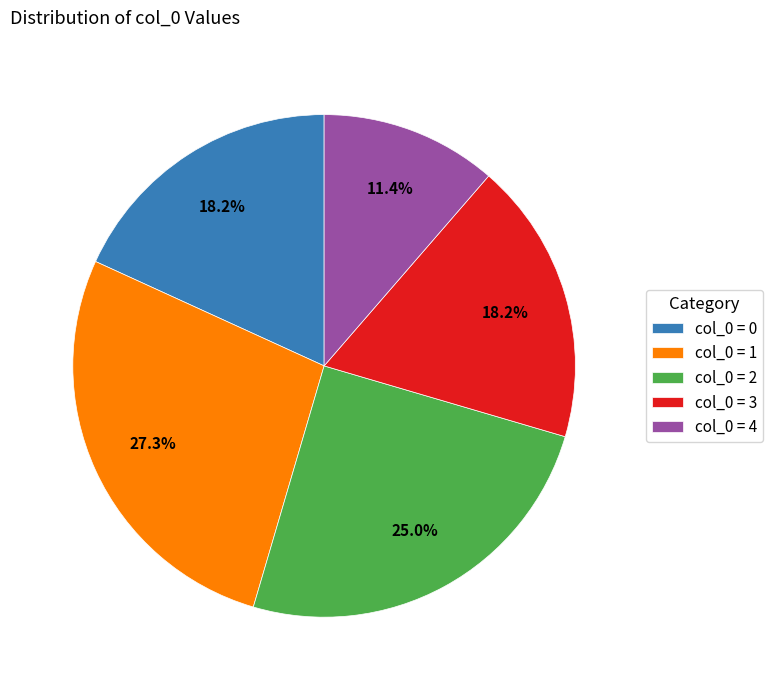

Is col_0 = 1 the majority of the pie?

No